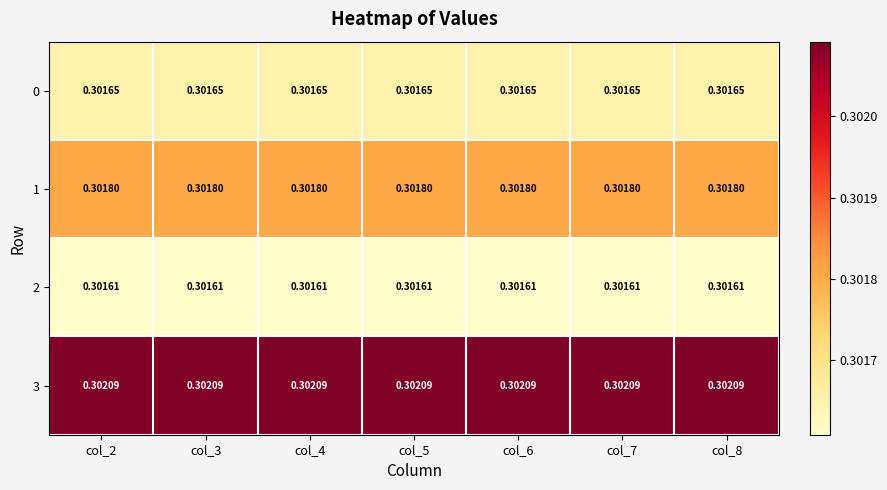

Rank the series at col_4 from lowest to highest value.

2, 0, 1, 3